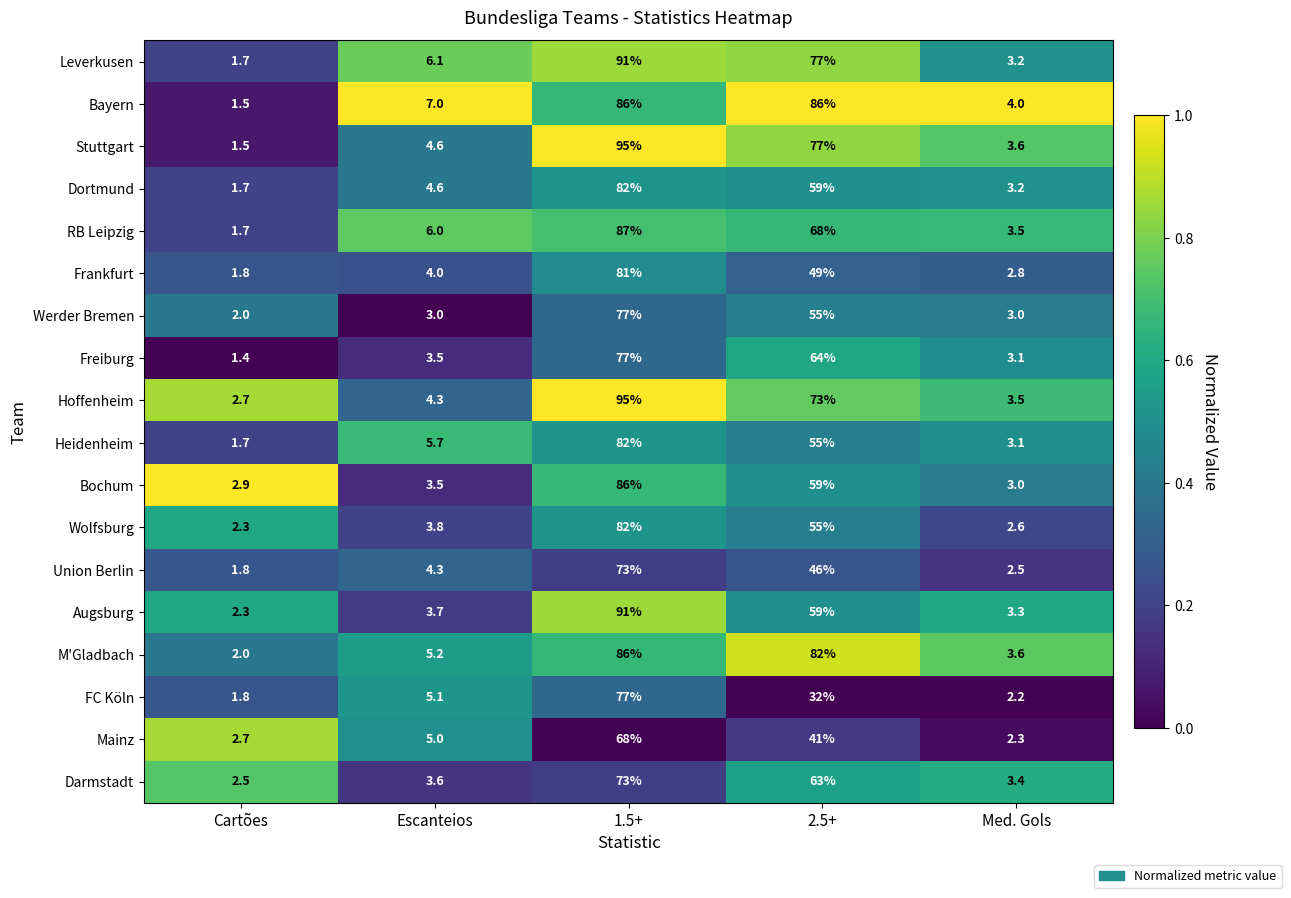

Count the number of categories in the chart.

5